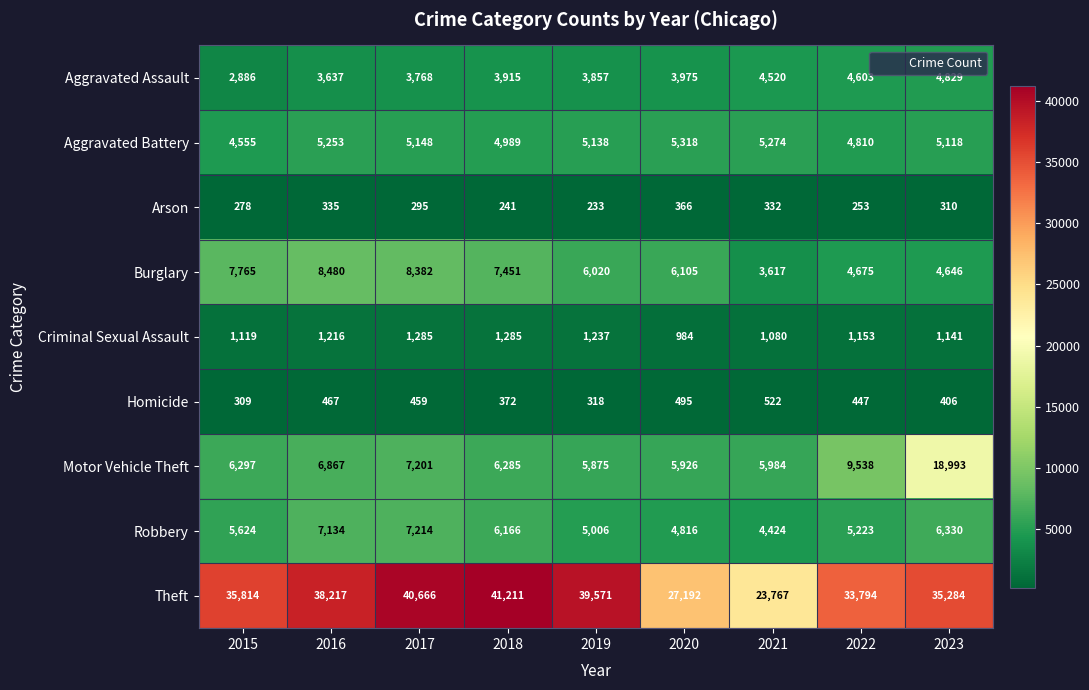

What is the average value of the Aggravated Battery series?

5067